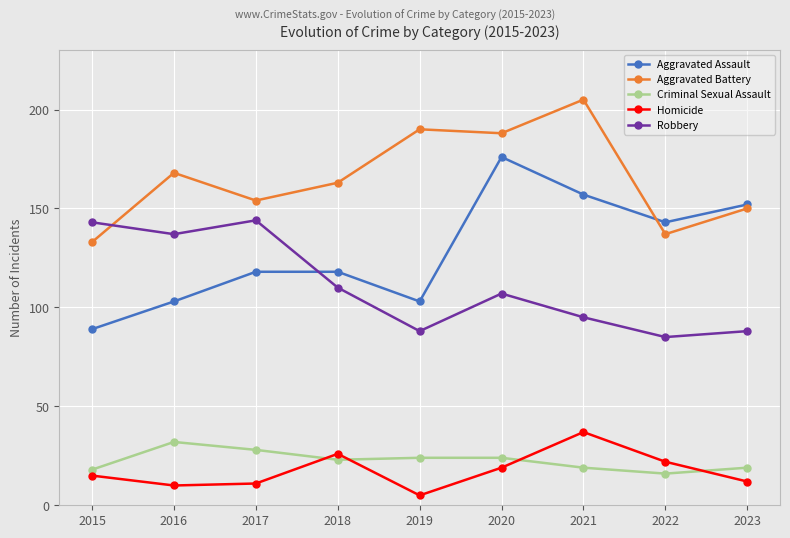

Is the value of Aggravated Battery at 2020 greater than the value of Robbery at 2022?

Yes